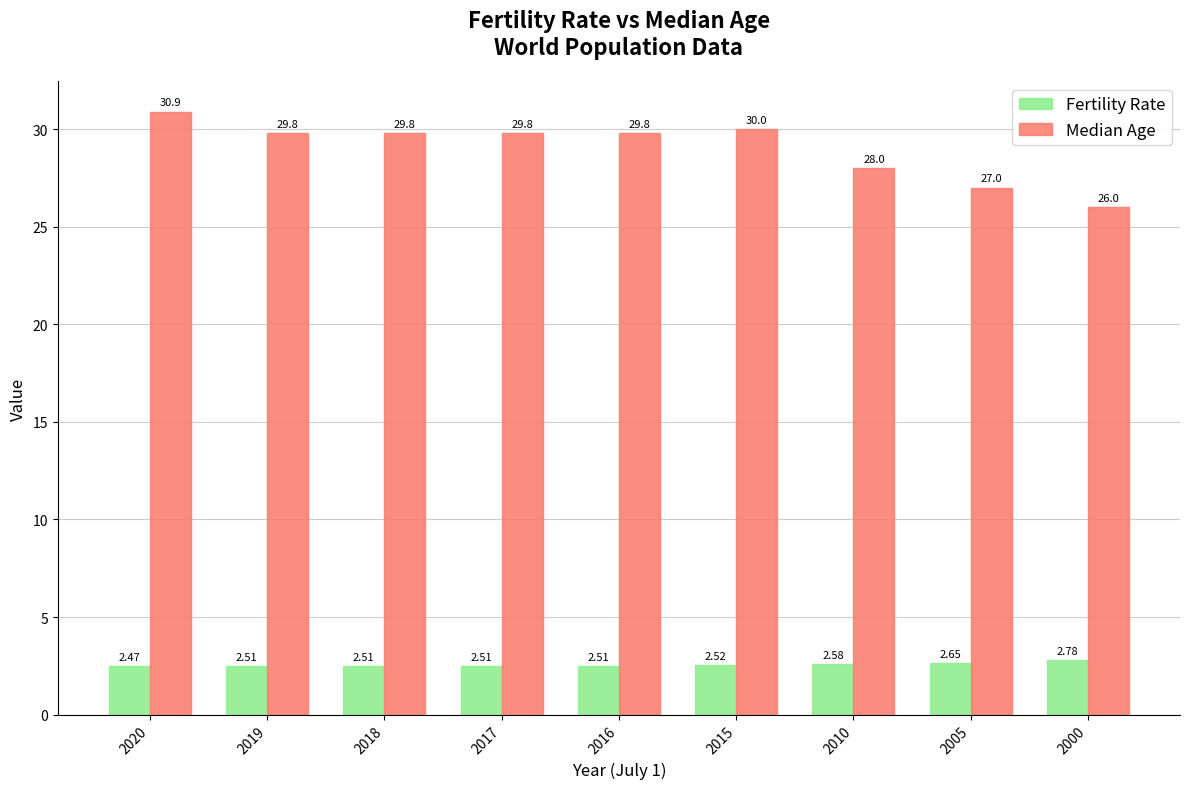

What is the sum of all Median Age values?

261.1